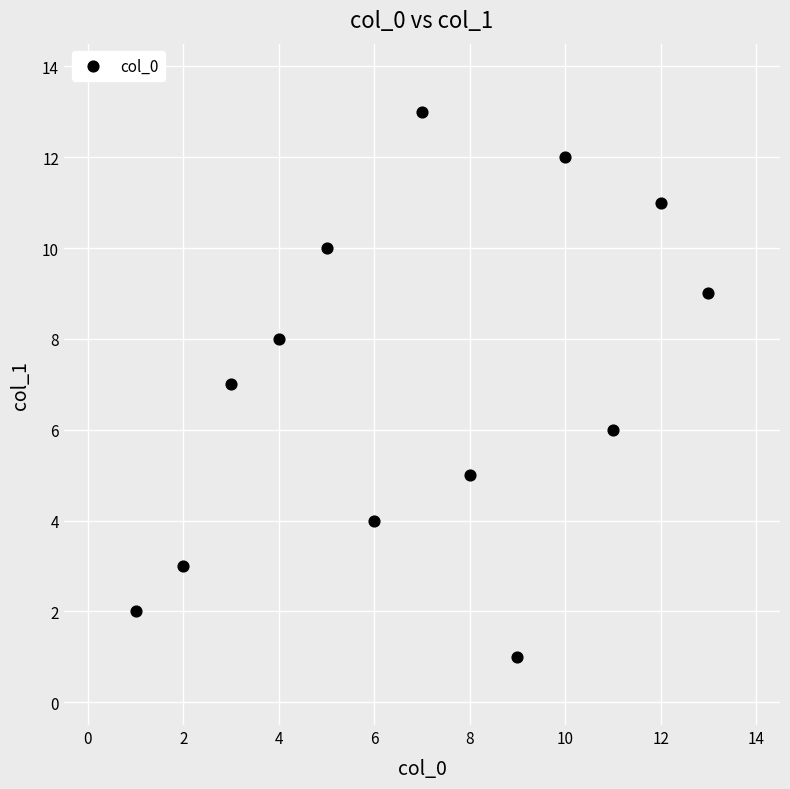

What is the range of X values (max minus min)?

12